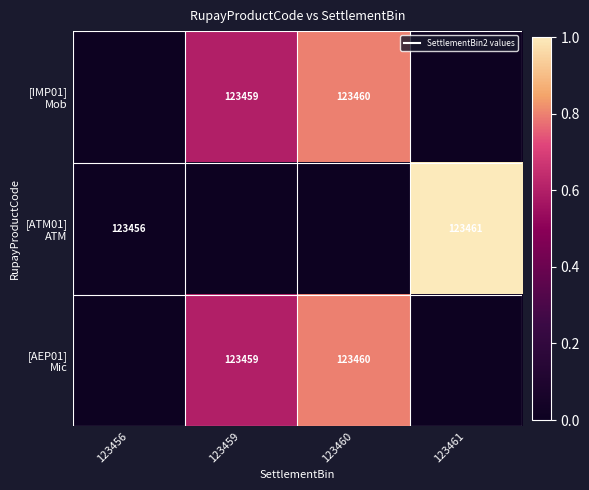

What is the difference between the maximum and second lowest values in the [ATM01] ATM series?

1.0